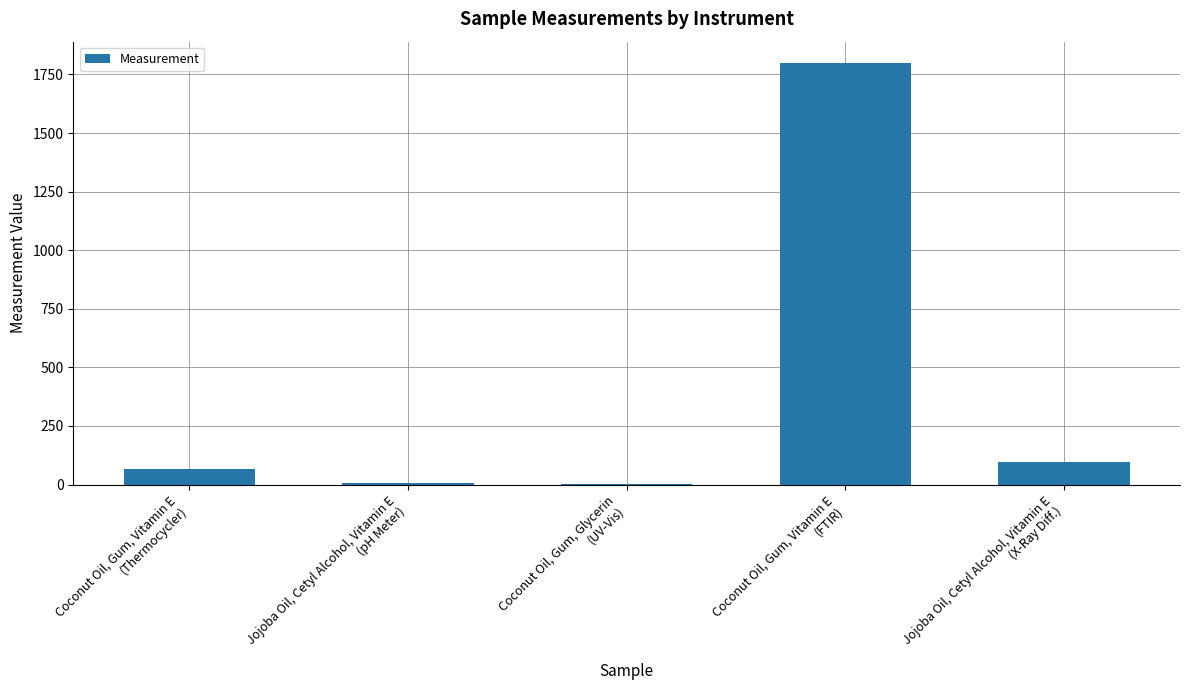

What is the sum of all values?

1970.0